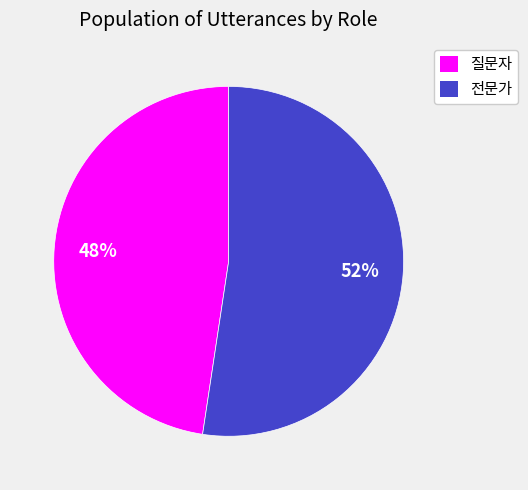

Rank the categories by value from highest to lowest.

전문가, 질문자